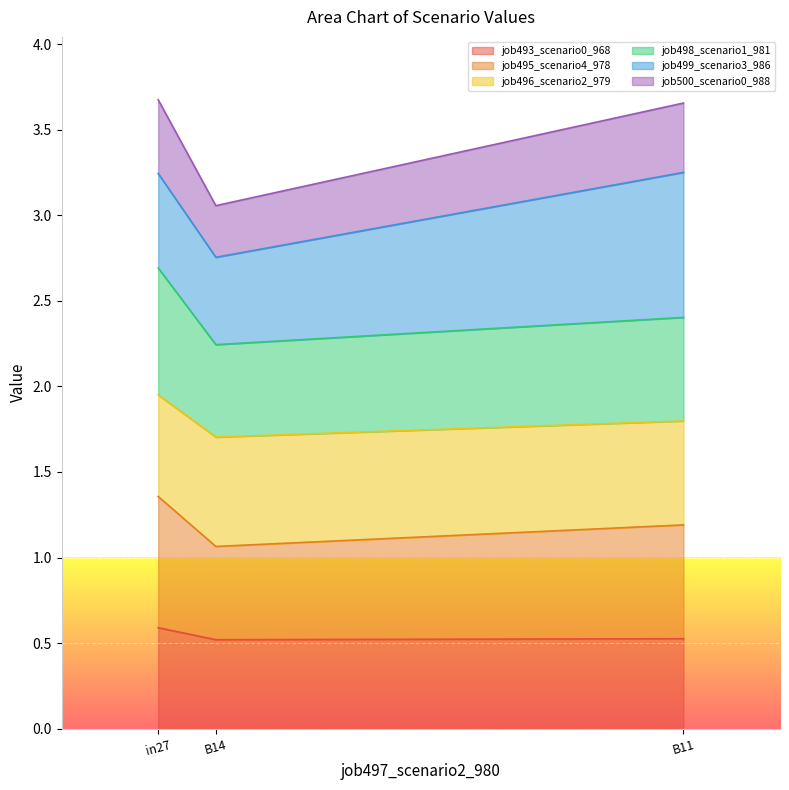

What is the minimum value shown in the chart?

0.5